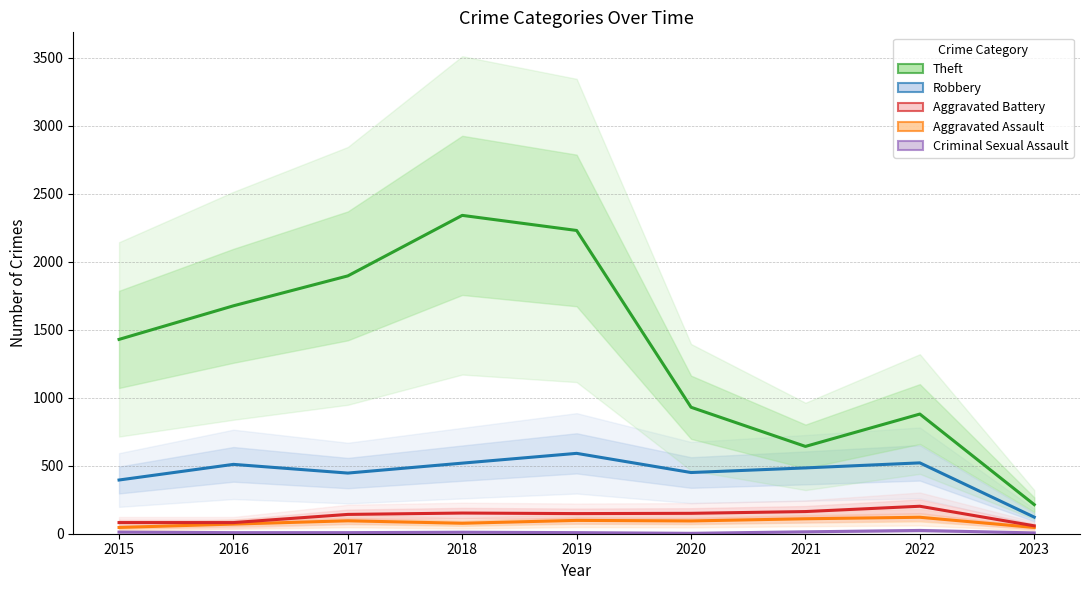

The value of Criminal Sexual Assault at 2021 is 14. True or false?

True